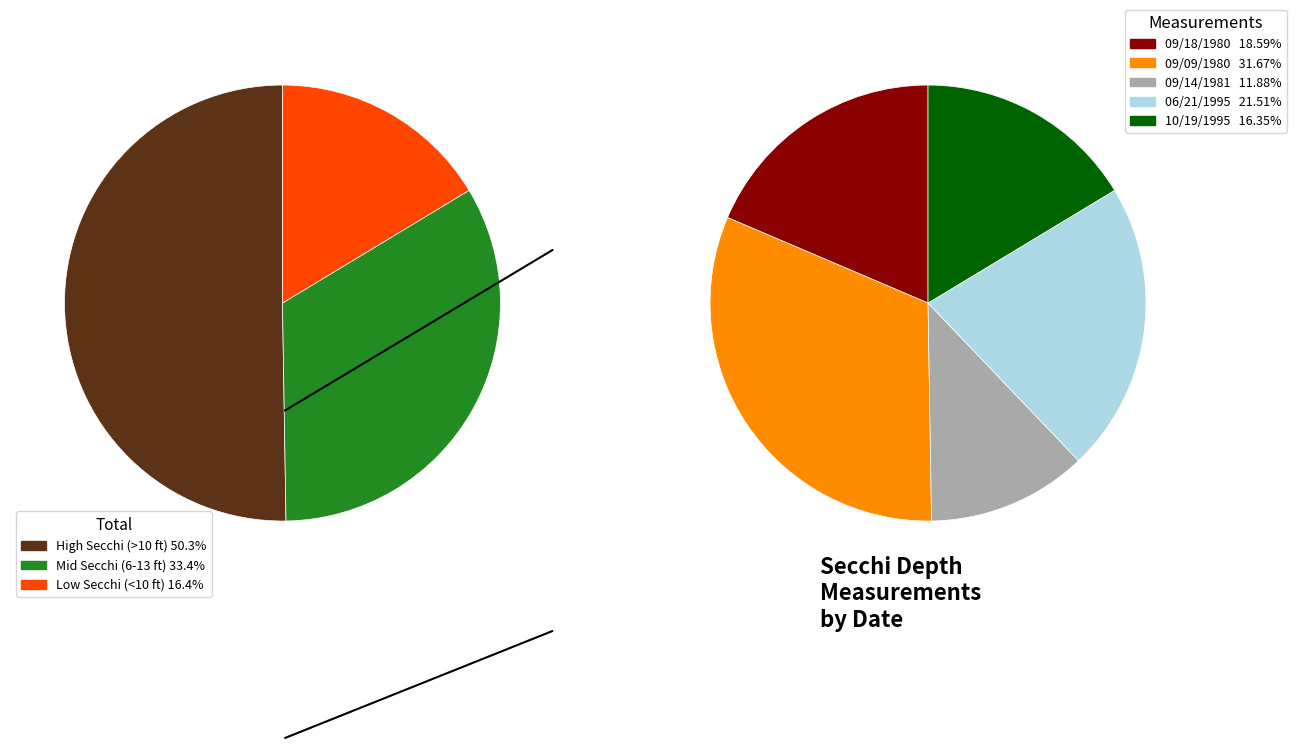

Does any single category account for the majority?

No